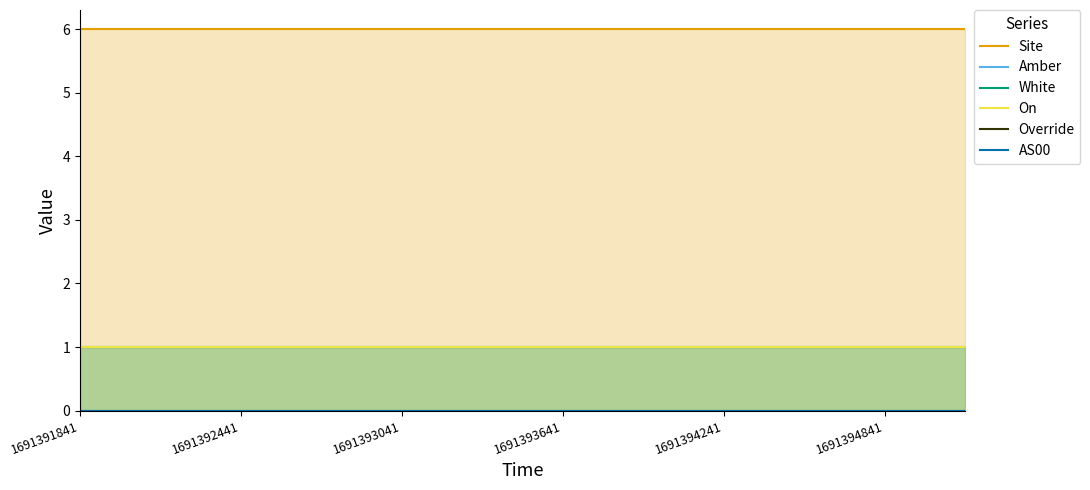

The Amber series shows 1 at 1691393041. True or false?

True